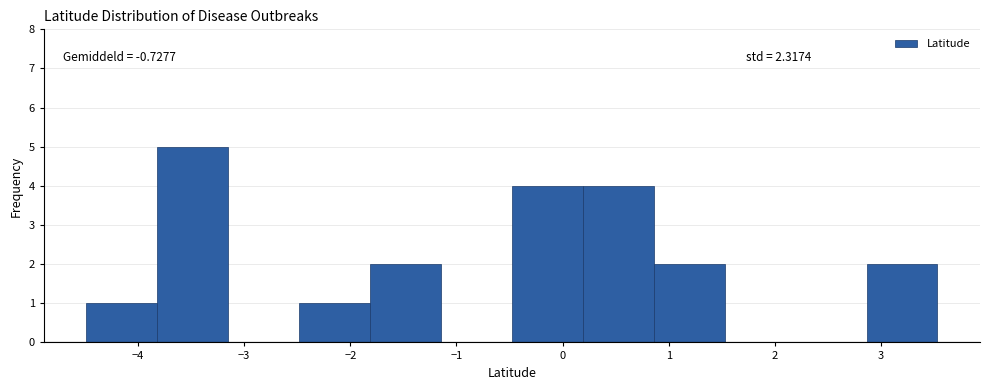

Over which range of the x-axis is the bar tallest?

-3.8 to -3.1